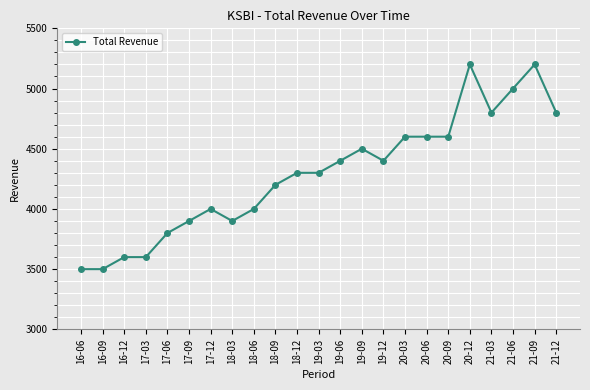

What is the sum of all values?

98700